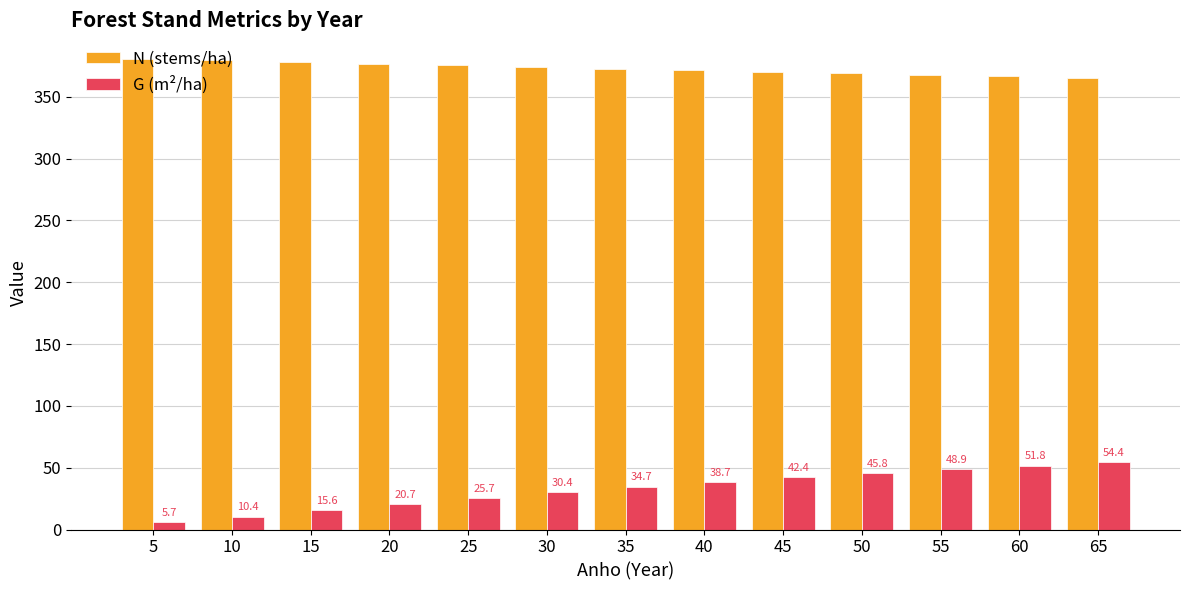

List the series in order of their peak value, lowest first.

G (m²/ha), N (stems/ha)